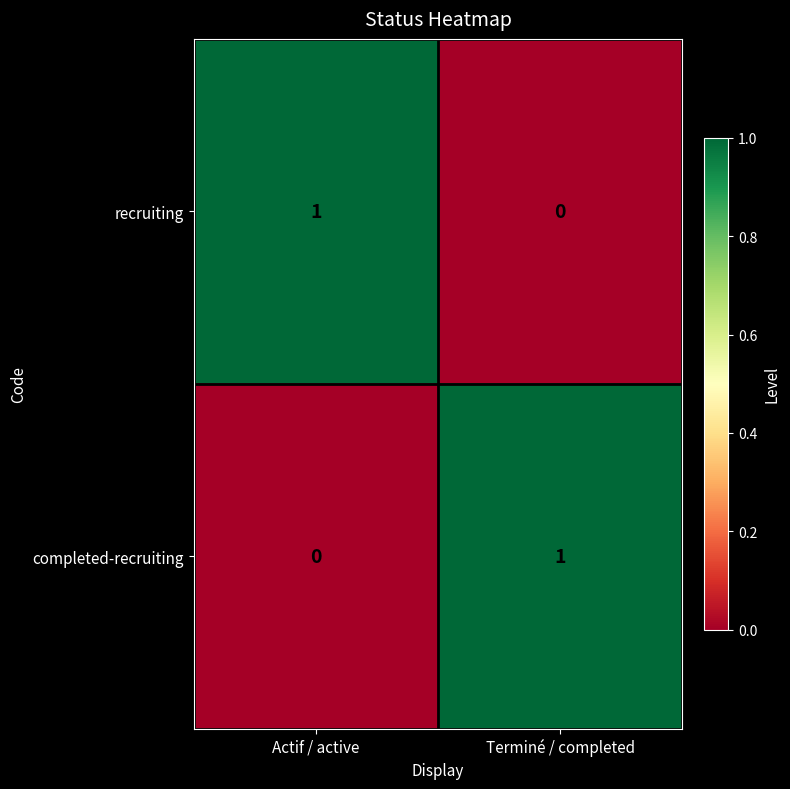

Rank the categories by recruiting value from lowest to highest.

Terminé / completed, Actif / active